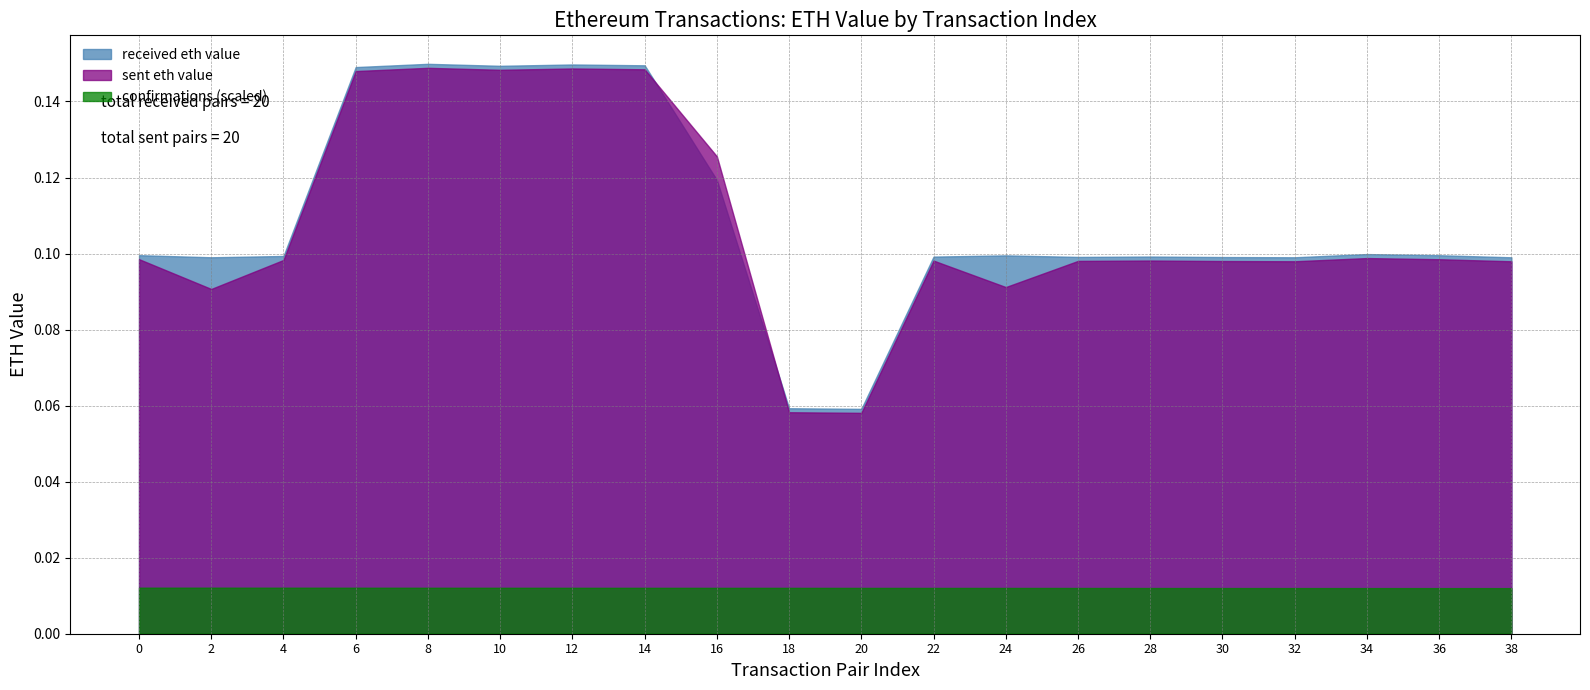

Which category has the lowest value in the received eth value series?

20